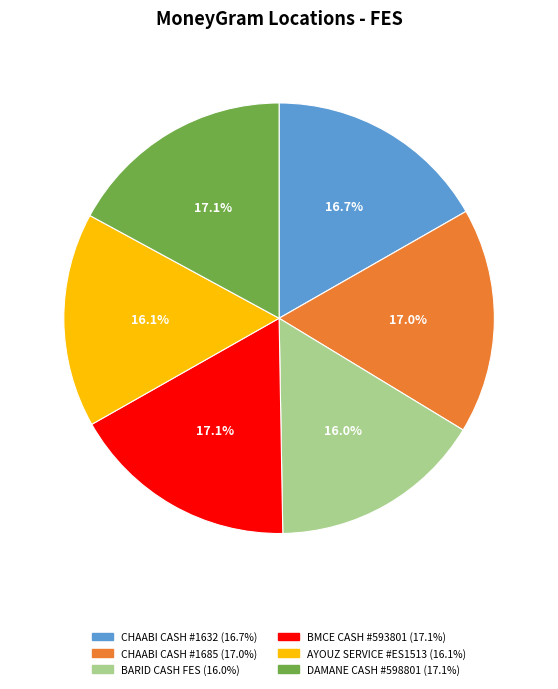

The CHAABI CASH #1632 slice represents 30% of the pie. True or false?

False